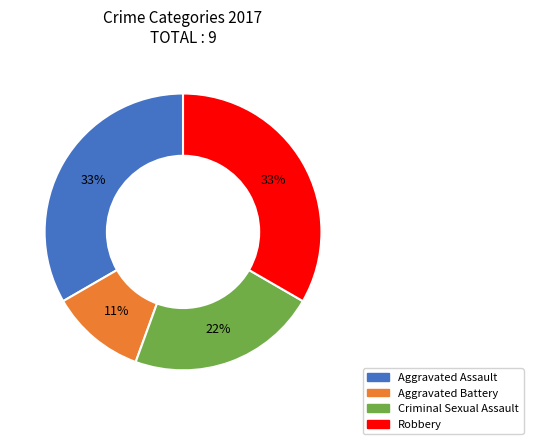

To the nearest percent, what portion does Aggravated Assault represent?

33%